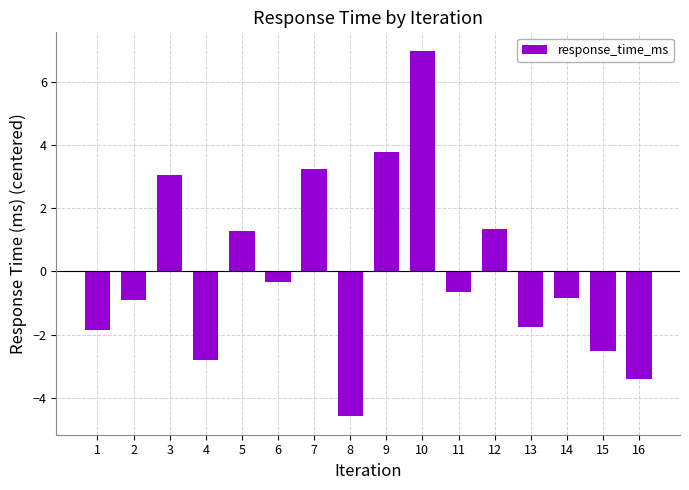

What is the sum of the values at 11 and 2?

-1.6